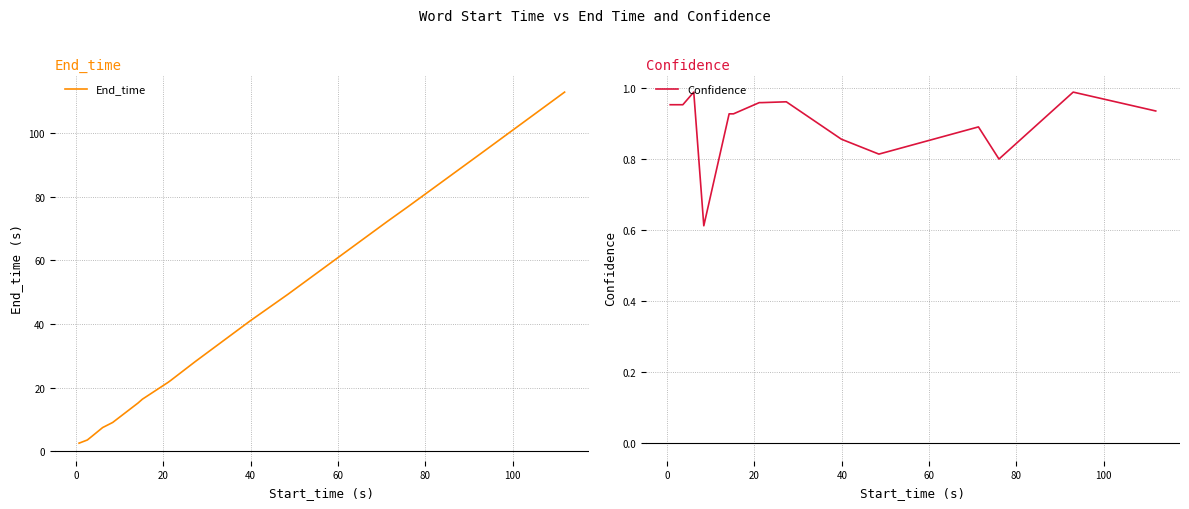

How many values in the End_time series exceed 22?

8